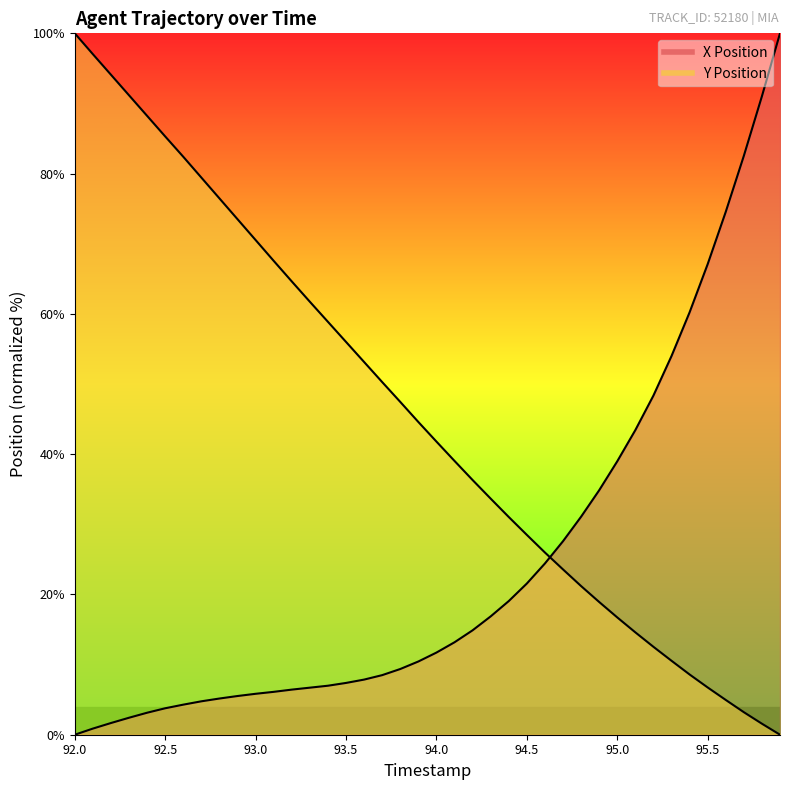

What is the value of the X Position point at the 20th from the left?

10.4